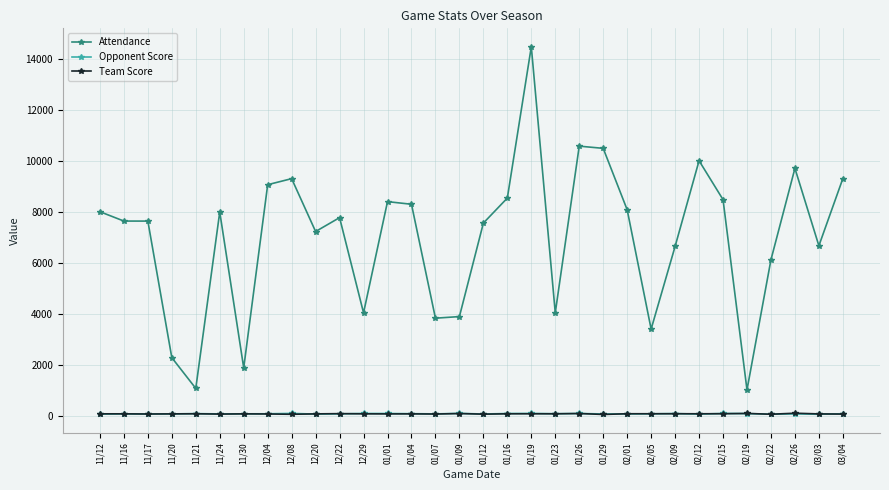

True or false: Team Score has a value of 68 at 11/21.

True